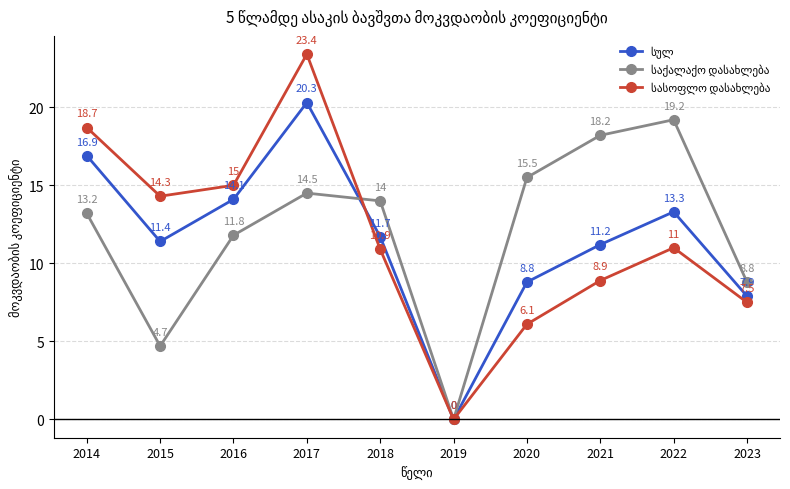

What is the spread (max minus min) of values at 2022?

8.2